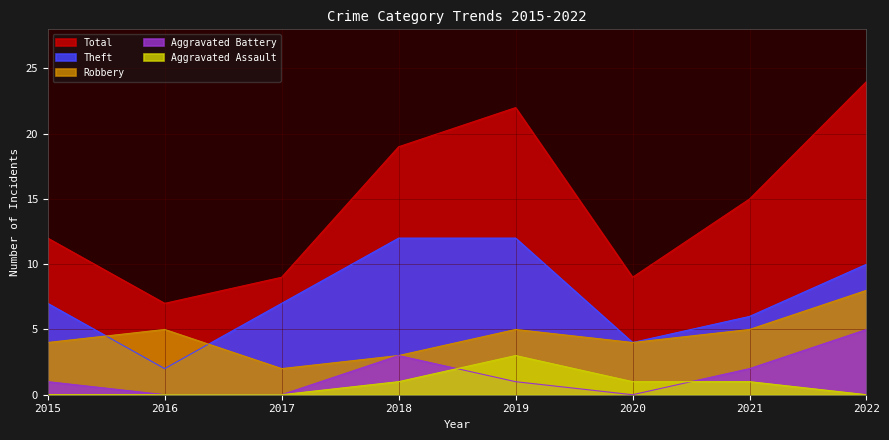

What is the difference between the highest and lowest values at 2021?

14